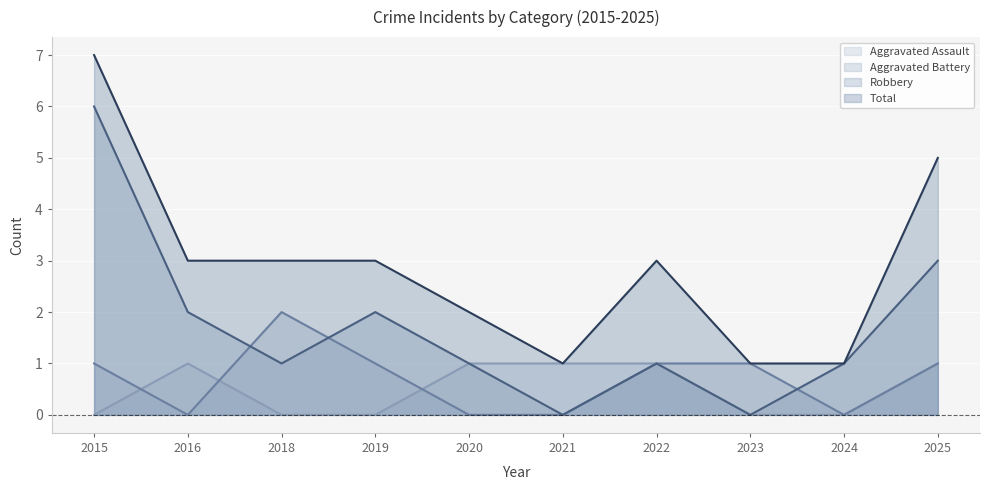

True or false: Robbery and Total cross at least once.

False